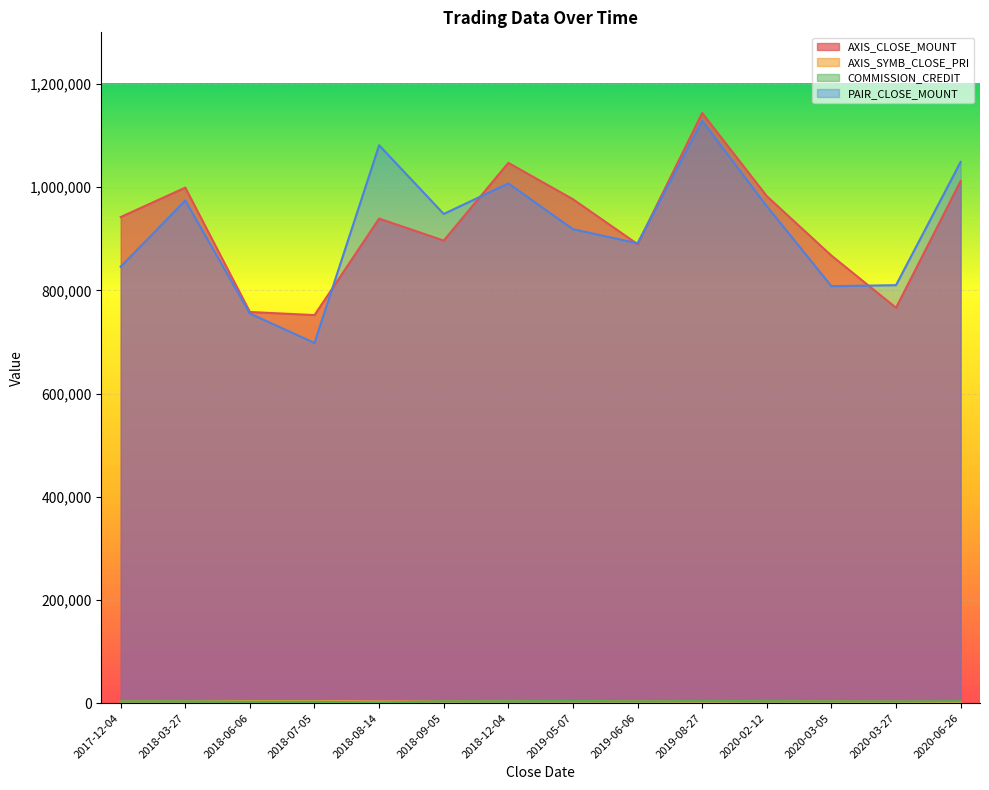

How many values in the AXIS_SYMB_CLOSE_PRI series exceed 3140?

6